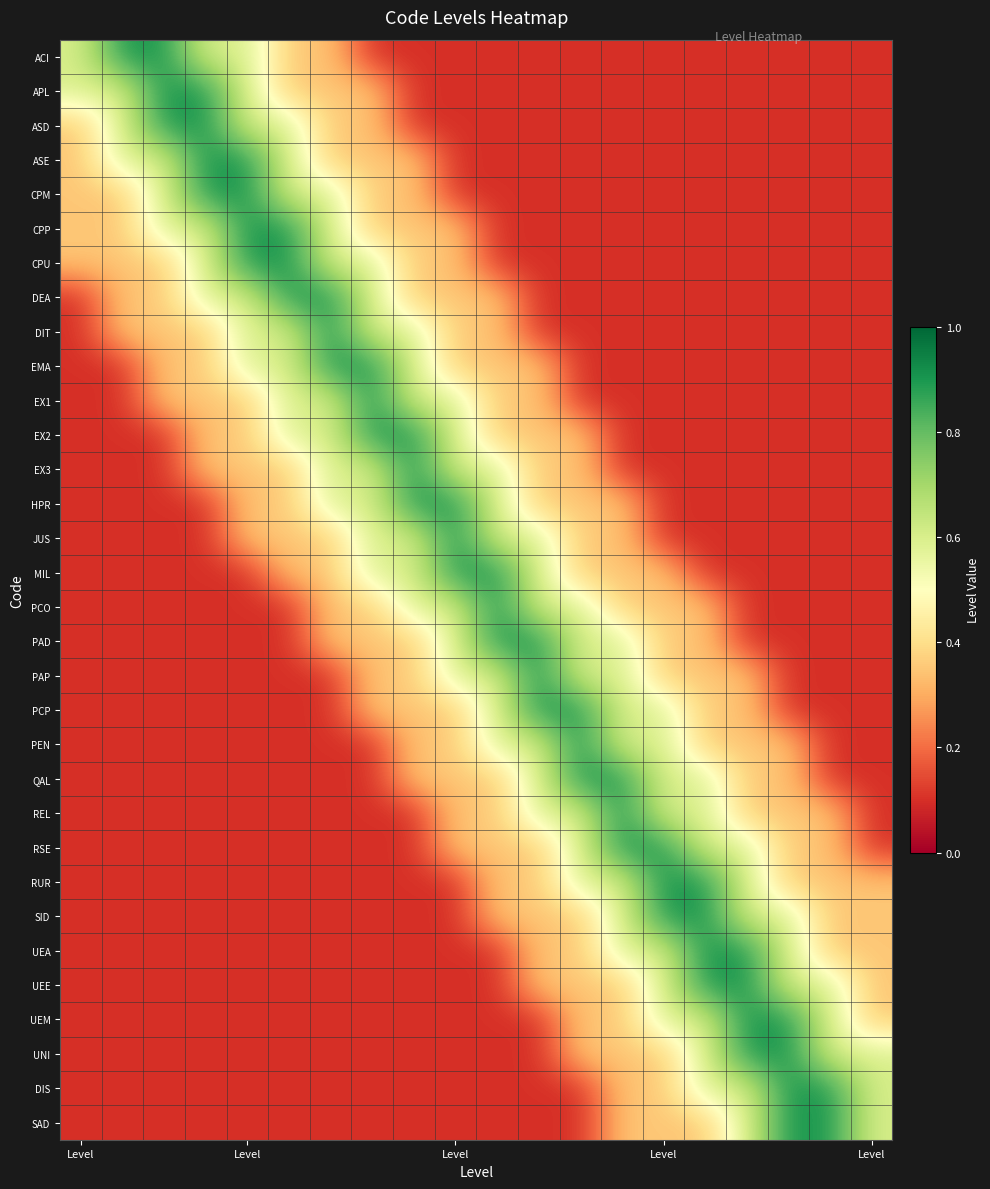

At how many categories does at least one series exceed 0?

20